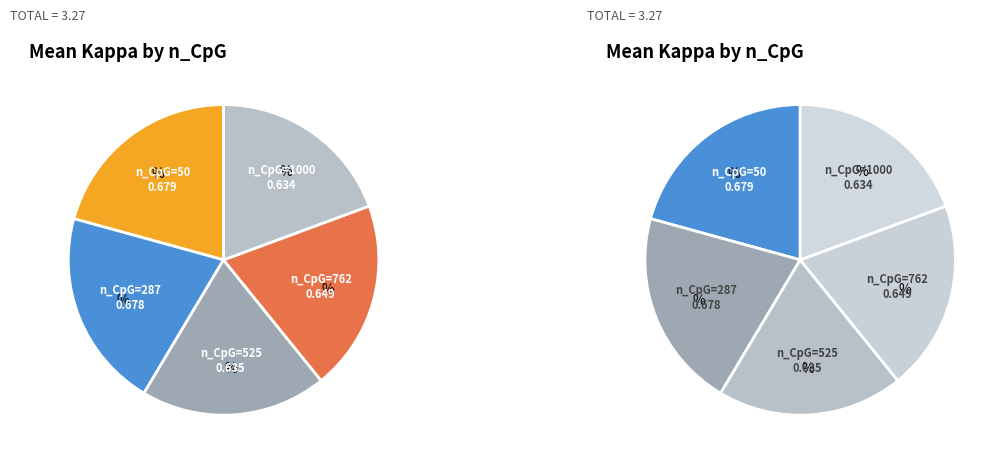

What is the total percentage of n_CpG=287 and n_CpG=1000?

40.1%